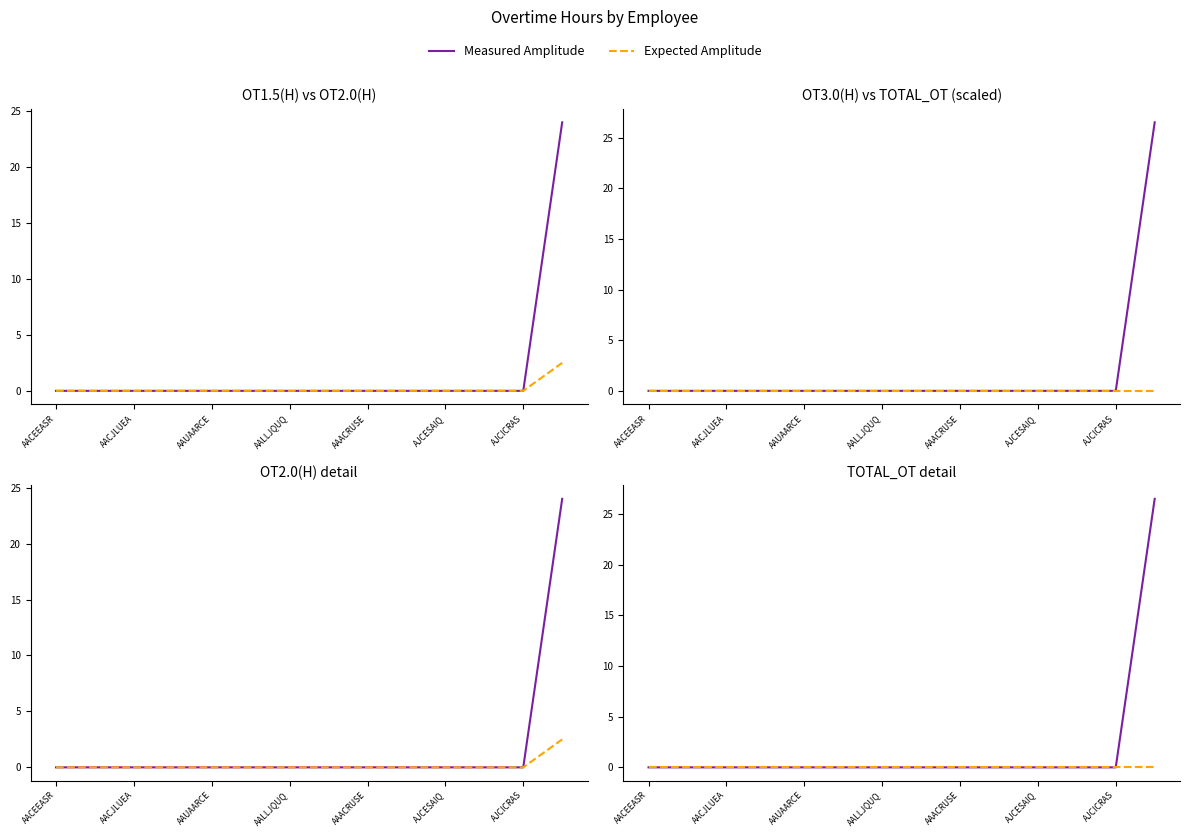

What is the maximum value for Measured Amplitude?

26.5